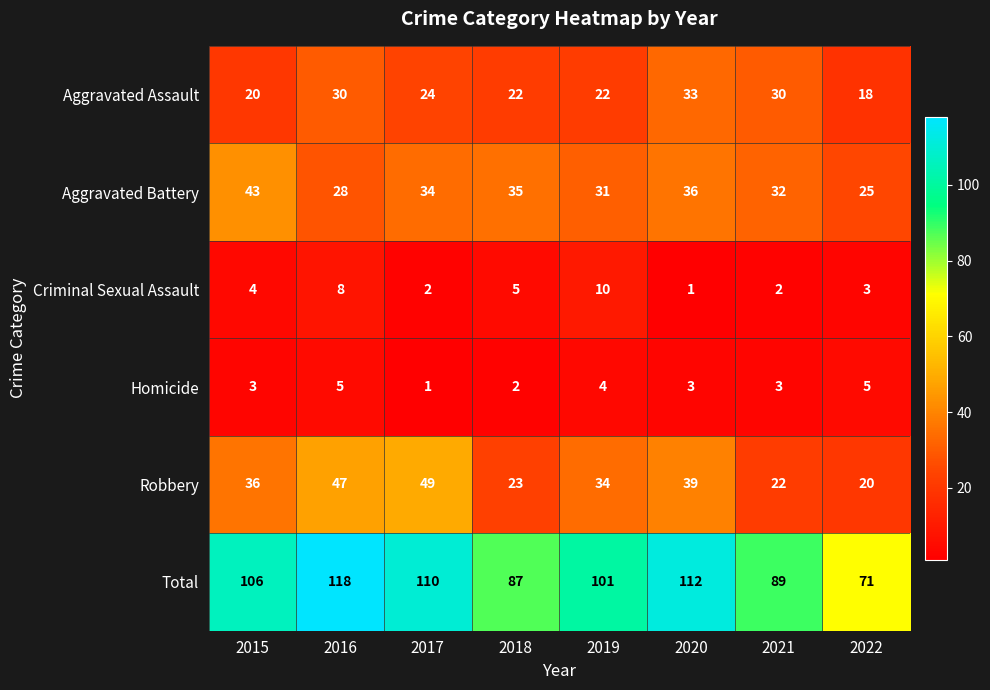

List the series in order of their peak value, highest first.

Total, Robbery, Aggravated Battery, Aggravated Assault, Criminal Sexual Assault, Homicide